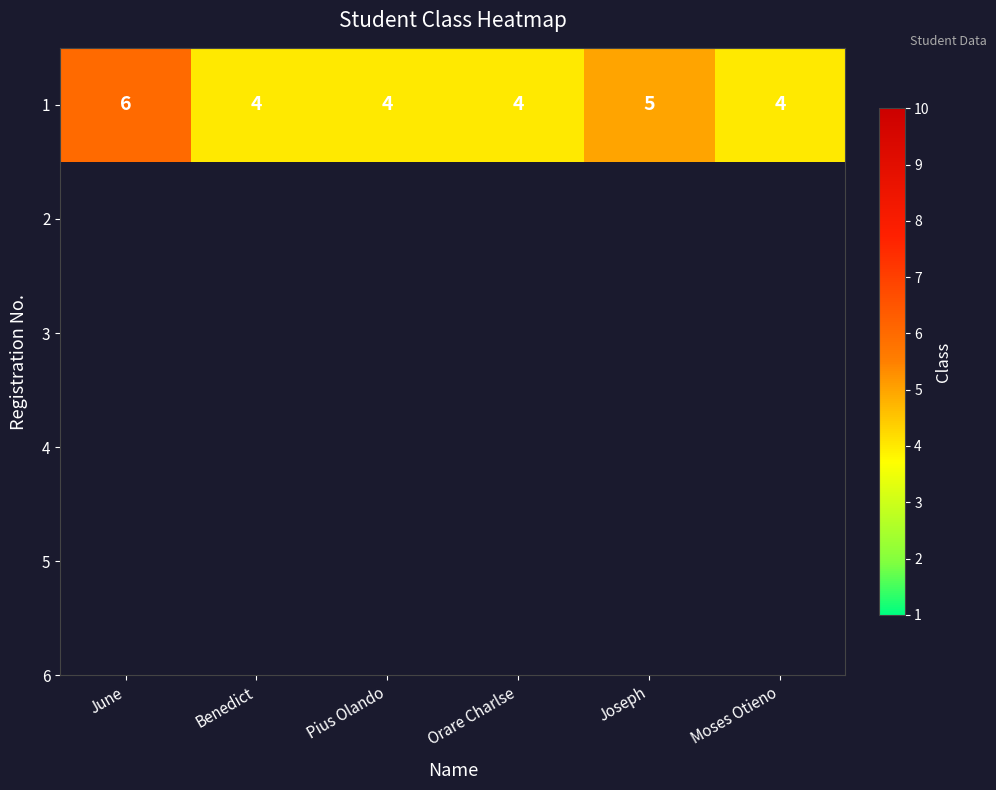

What is the smallest value displayed?

4